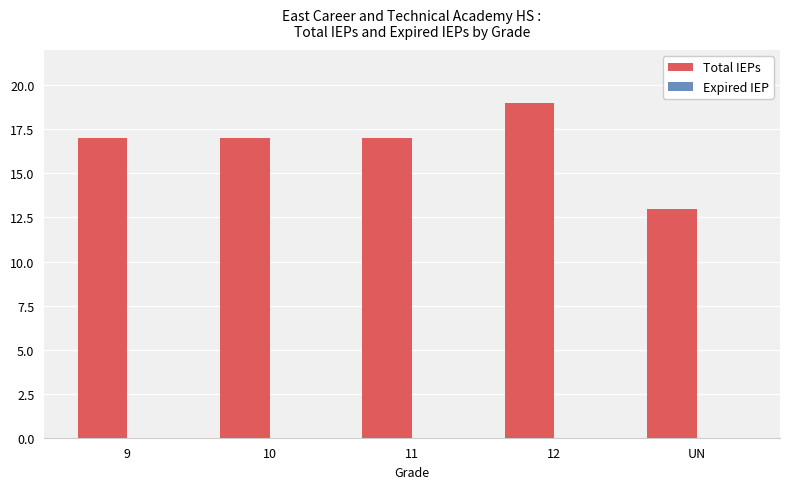

The value at 9 is 17. True or false?

True